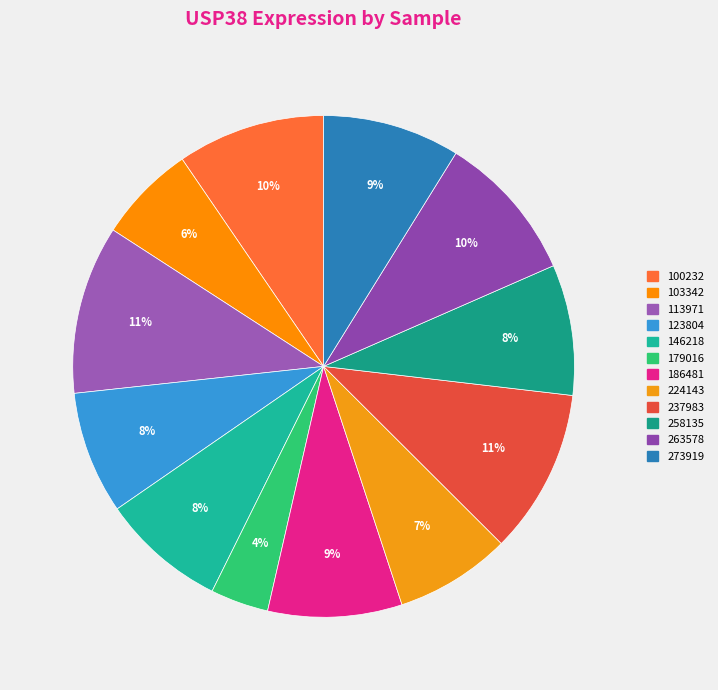

Combined, do 100232 and 237983 account for over 50%?

No